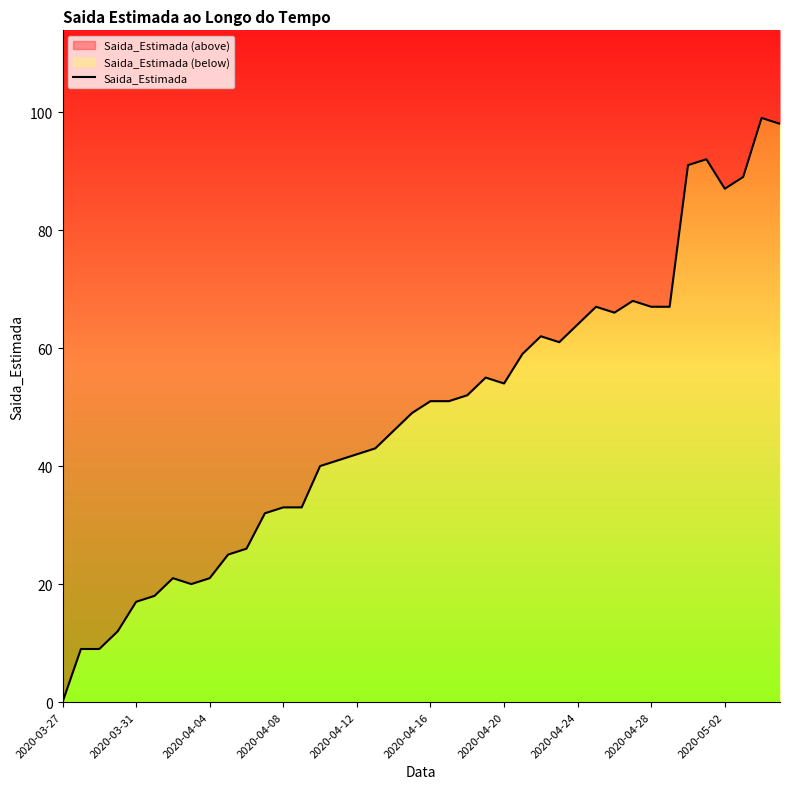

Reading right to left, extract all data points from this chart.

98	99	89	87	92	91	67	67	68	66	67	64	61	62	59	54	55	52	51	51	49	46	43	42	41	40	33	33	32	26	25	21	20	21	18	17	12	9	9	0